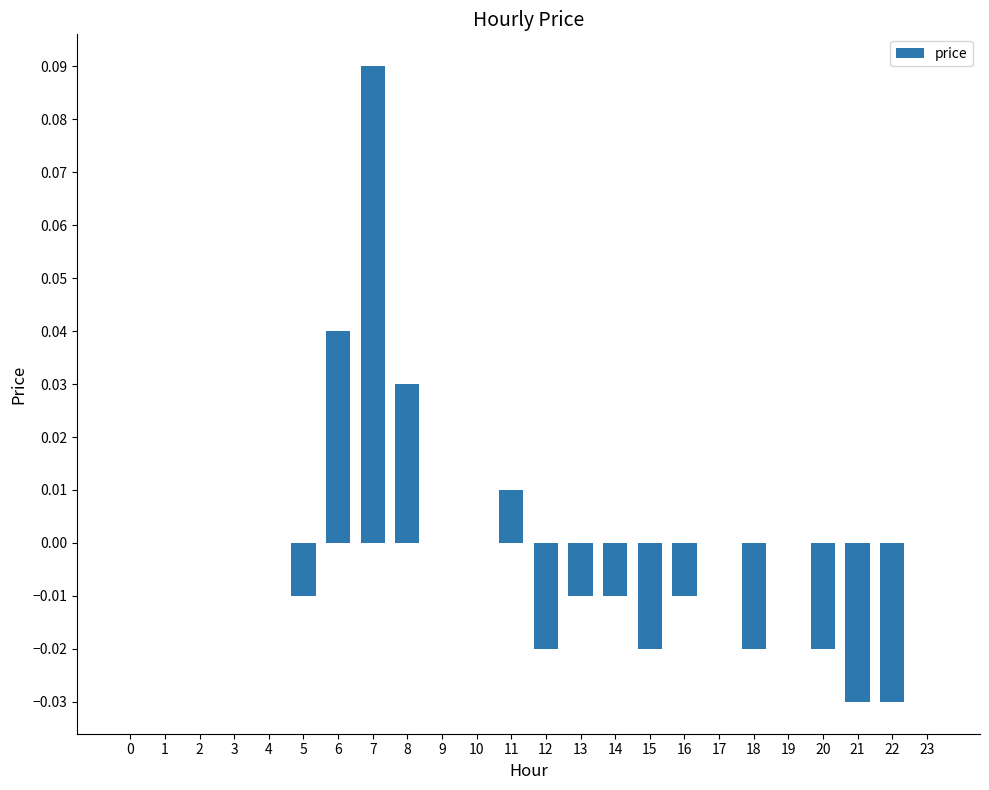

Count the number of categories in the chart.

24